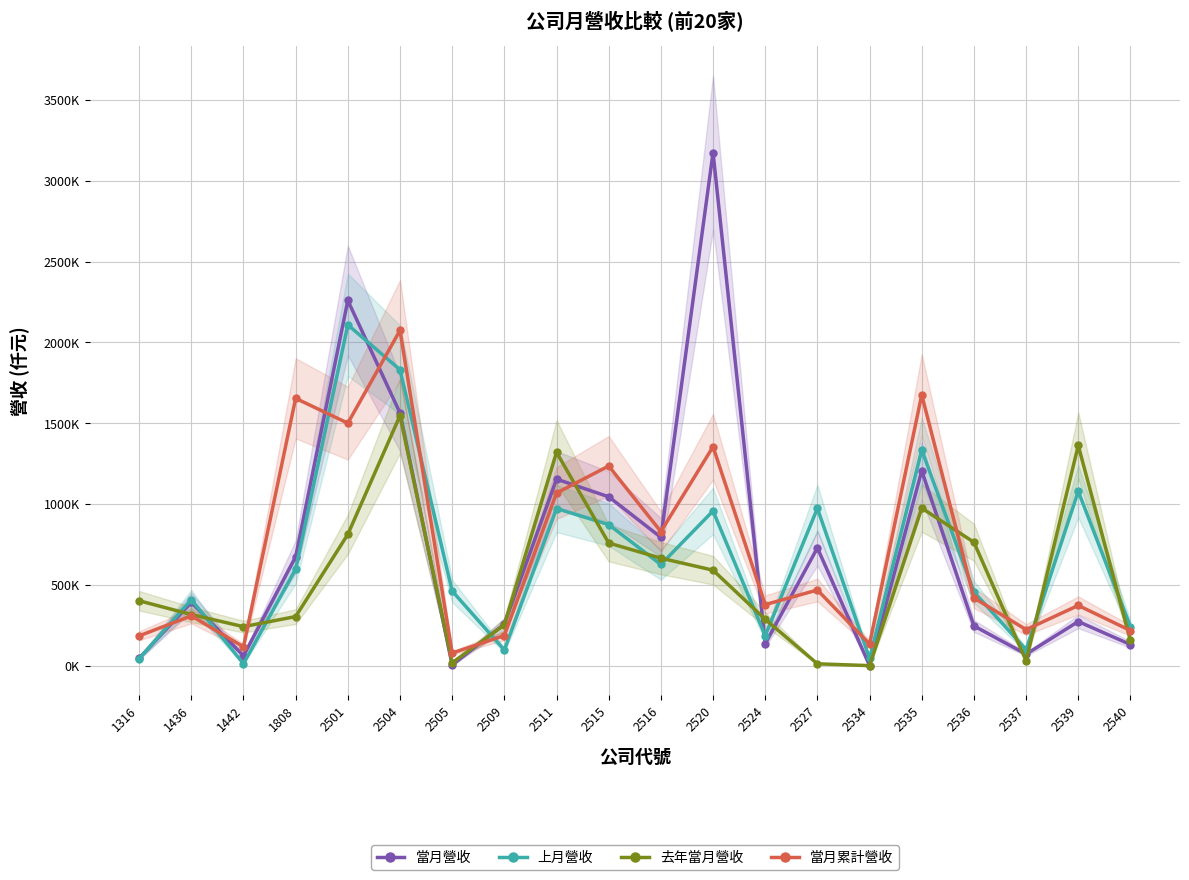

At how many categories does at least one series exceed 1451261?

5